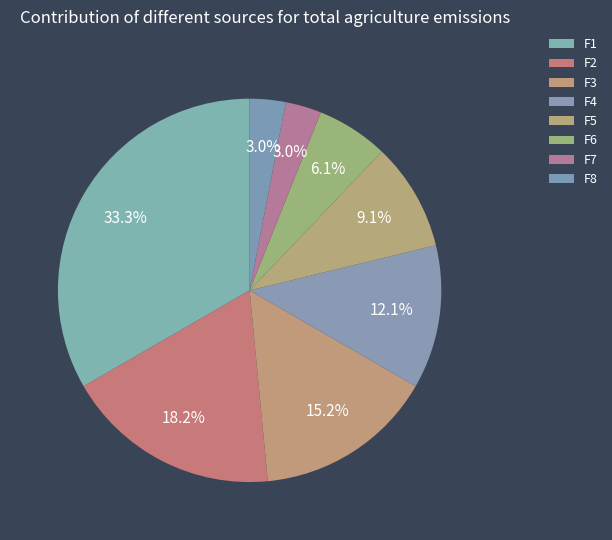

To the nearest percent, what portion does F4 represent?

12%